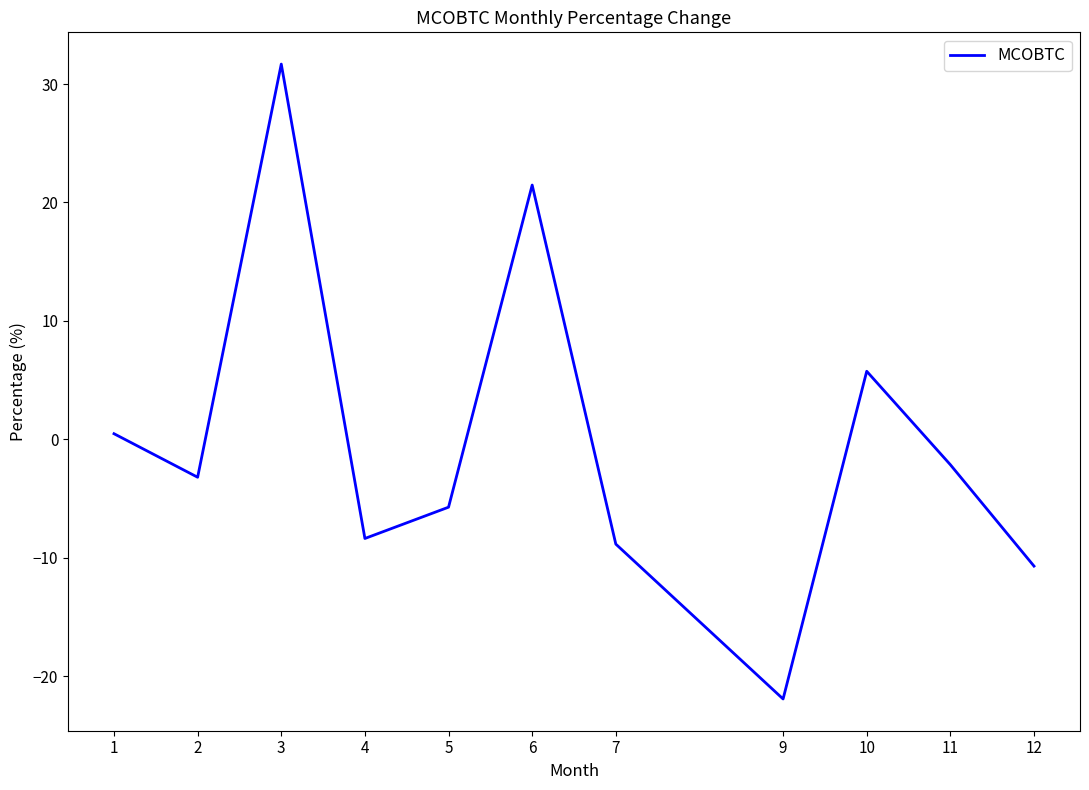

Where does the data first go above -3?

1